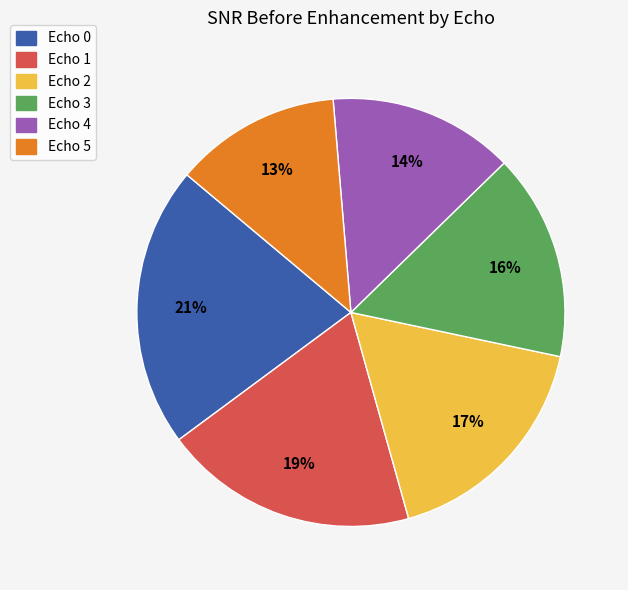

How many slices are in this pie chart?

6